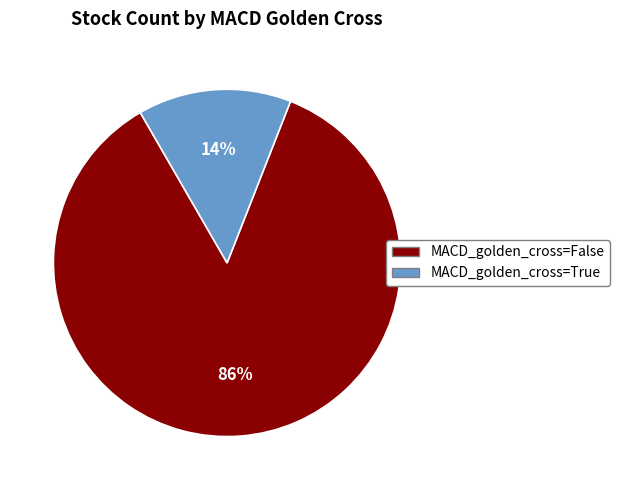

How many slices are in this pie chart?

2